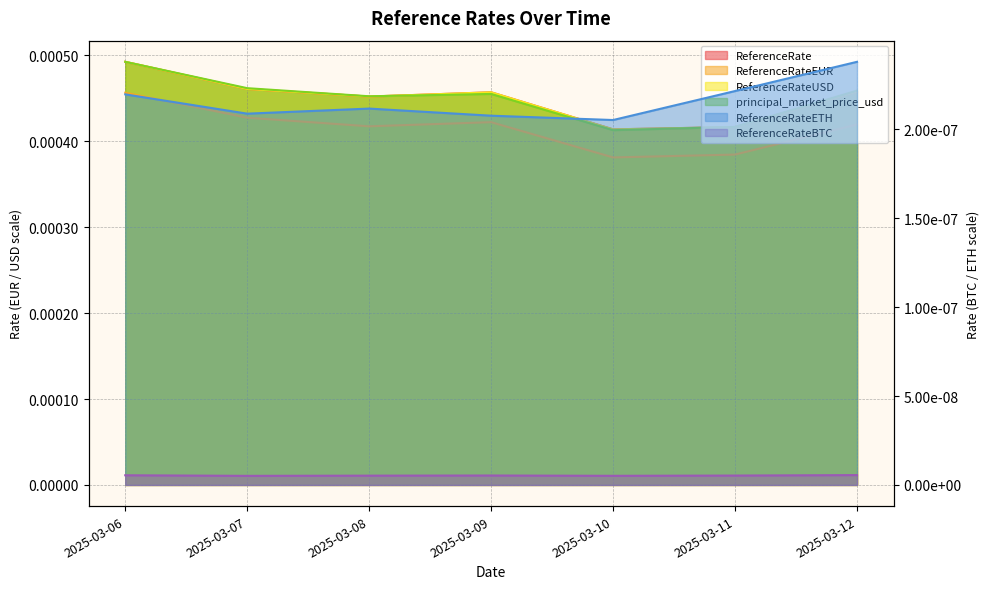

Where is the first local minimum for ReferenceRateEUR?

2025-03-08